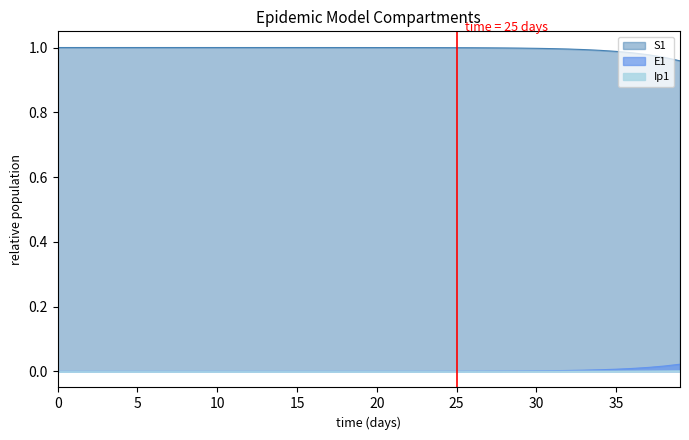

Count the number of categories in the chart.

40